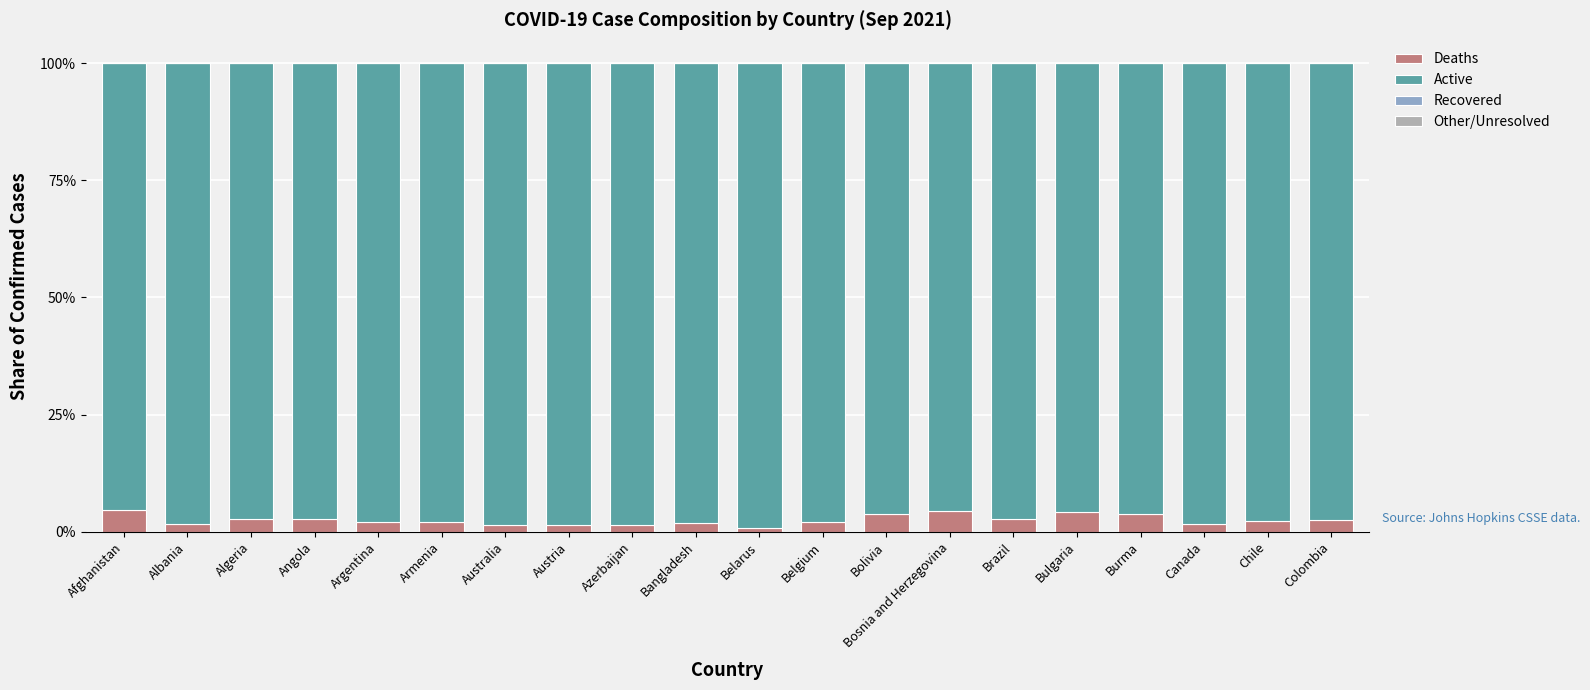

Are the bars horizontal?

No